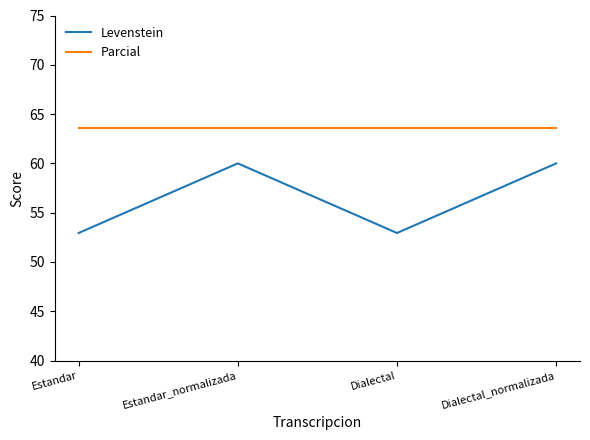

True or false: Parcial and Levenstein intersect in this chart.

False